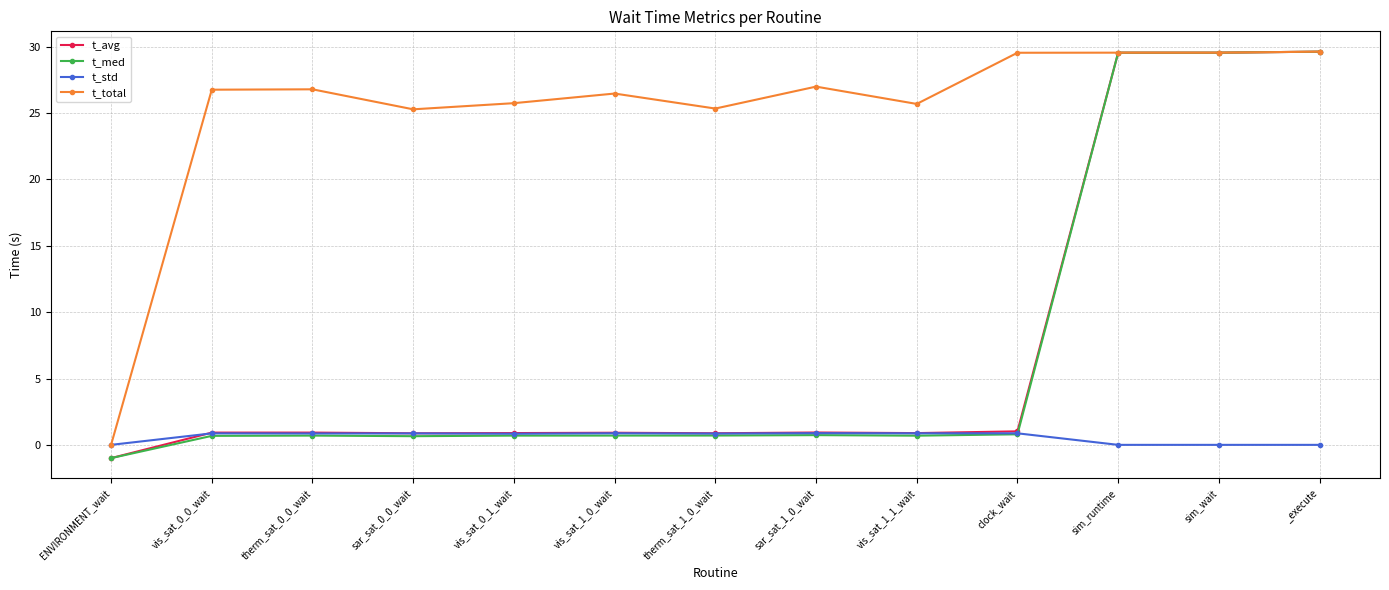

How many data points does each series have?

13